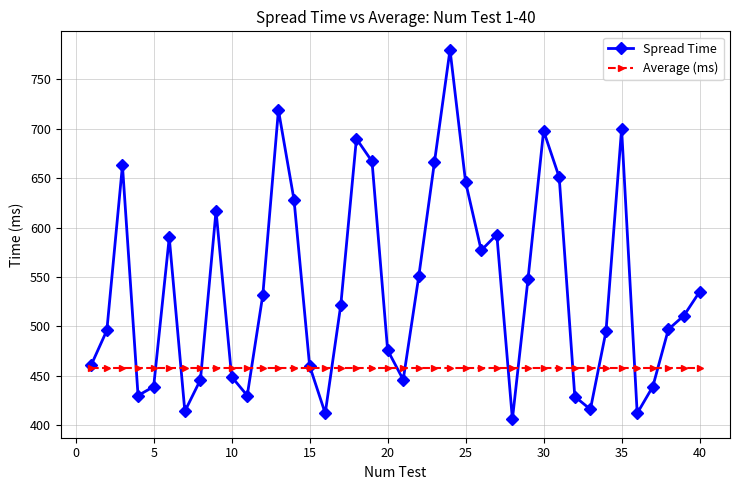

Which series has the largest total across all categories?

Spread Time